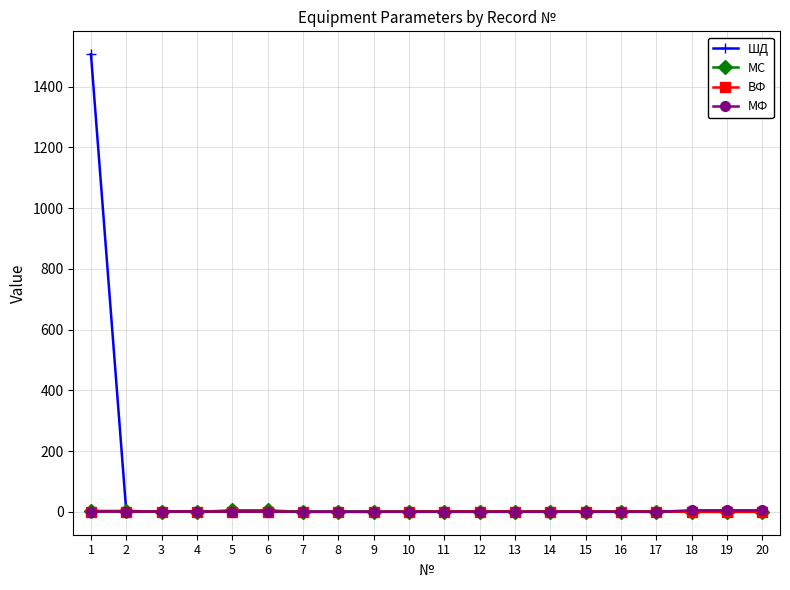

Is this an area chart (filled region under the line)?

No